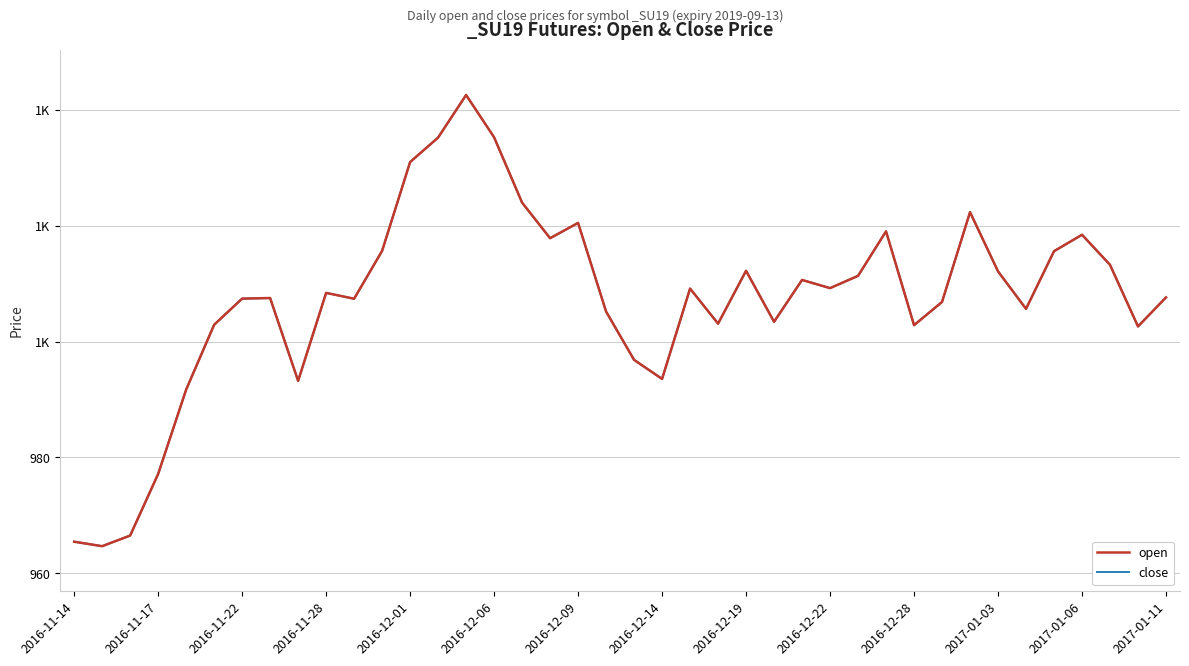

Reading left to right, extract all data points from this chart.

open: 965.5	964.7	966.5	977.1	991.7	1002.9	1007.4	1007.5	993.2	1008.4	1007.4	1015.7	1031.0	1035.2	1042.6	1035.3	1024.0	1017.9	1020.5	1005.2	996.9	993.6	1009.2	1003.1	1012.2	1003.4	1010.7	1009.2	1011.4	1019.0	1002.8	1006.9	1022.4	1012.1	1005.7	1015.6	1018.5	1013.3	1002.6	1007.6
close: 965.5	964.7	966.5	977.1	991.7	1002.9	1007.4	1007.5	993.2	1008.4	1007.4	1015.7	1031.0	1035.2	1042.6	1035.3	1024.0	1017.9	1020.5	1005.2	996.9	993.6	1009.2	1003.1	1012.2	1003.4	1010.7	1009.2	1011.4	1019.0	1002.8	1006.9	1022.4	1012.1	1005.7	1015.6	1018.5	1013.3	1002.6	1007.6